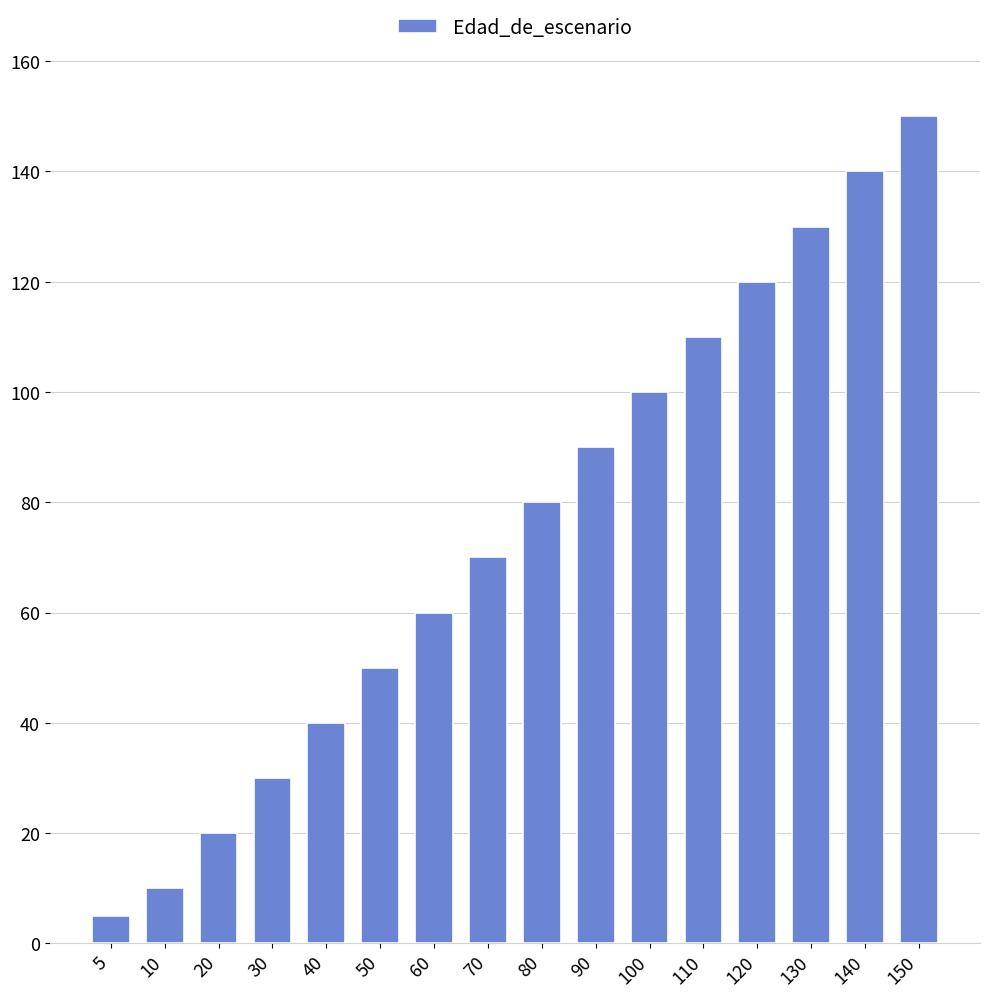

At which label is the value closest to 77?

80